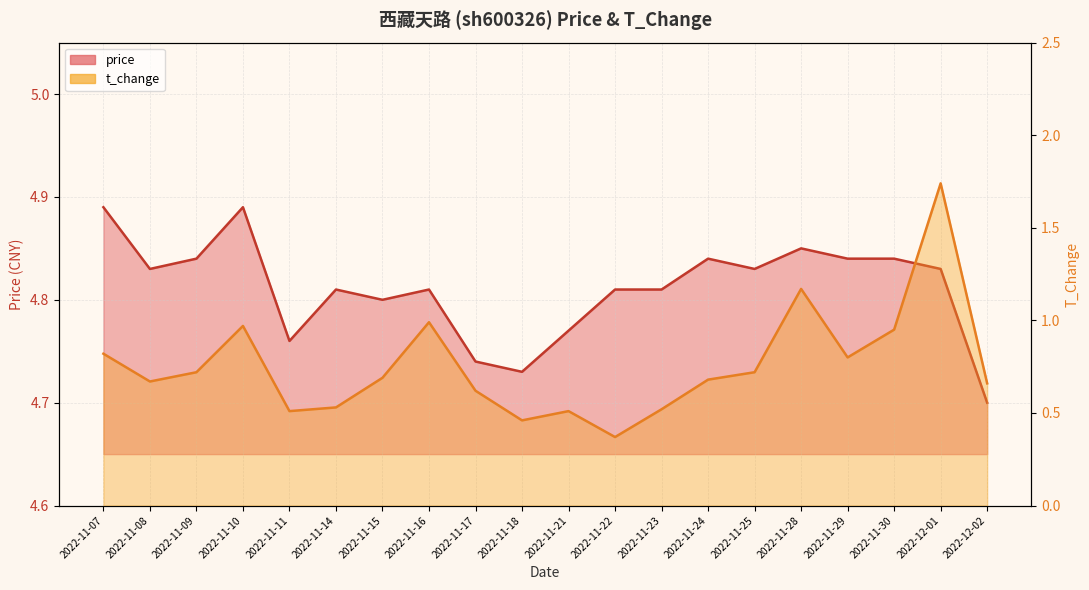

Where is price nearest to the value 4?

2022-12-02